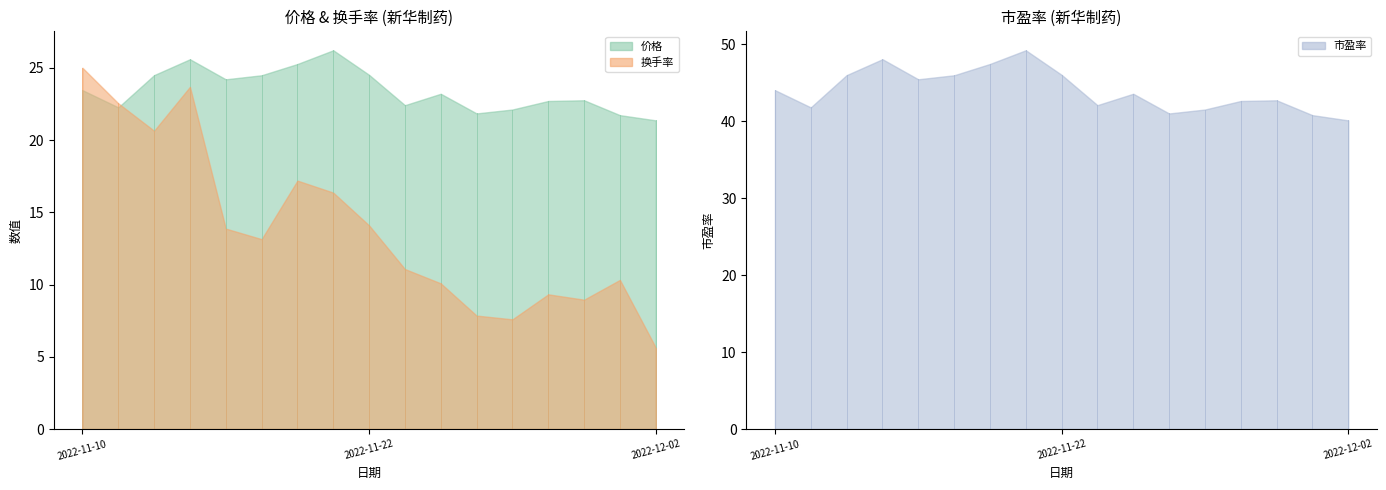

At which label does 换手率 reach its minimum?

2022-12-02